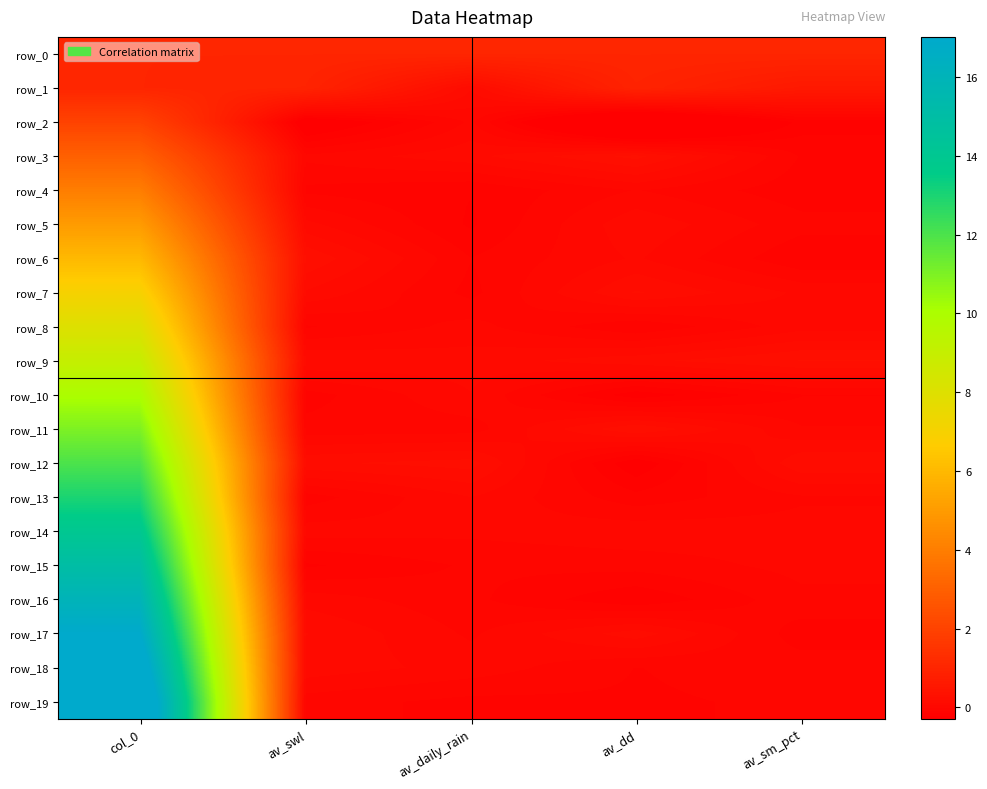

Which series has the widest spread of values?

row_19